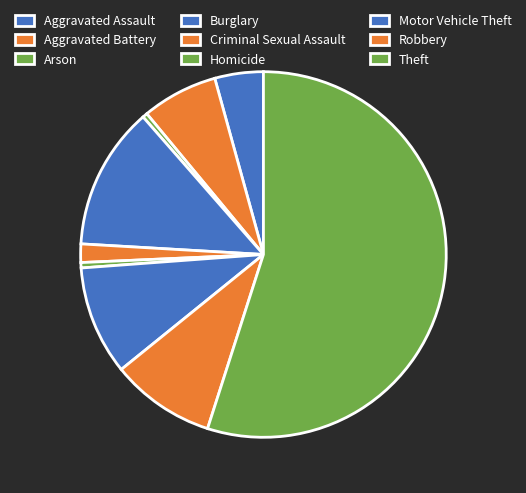

What is the largest slice in the pie chart?

Theft